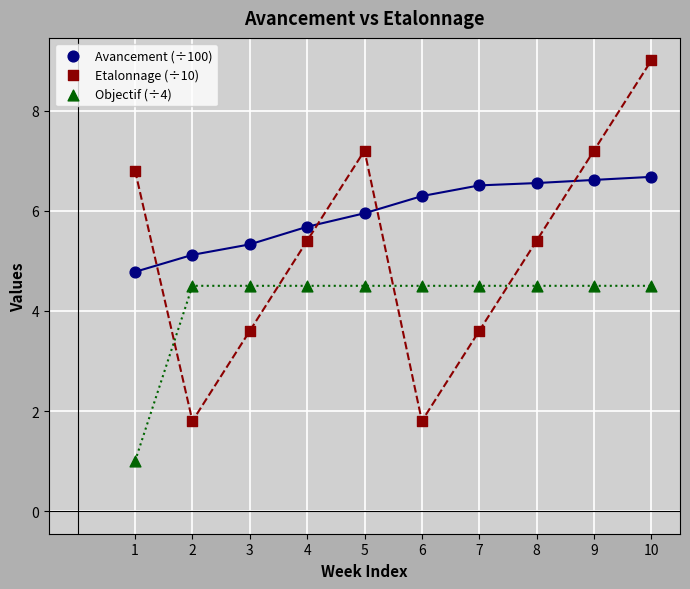

What are all the series names shown in the legend?

Avancement (÷100), Etalonnage (÷10), Objectif (÷4)